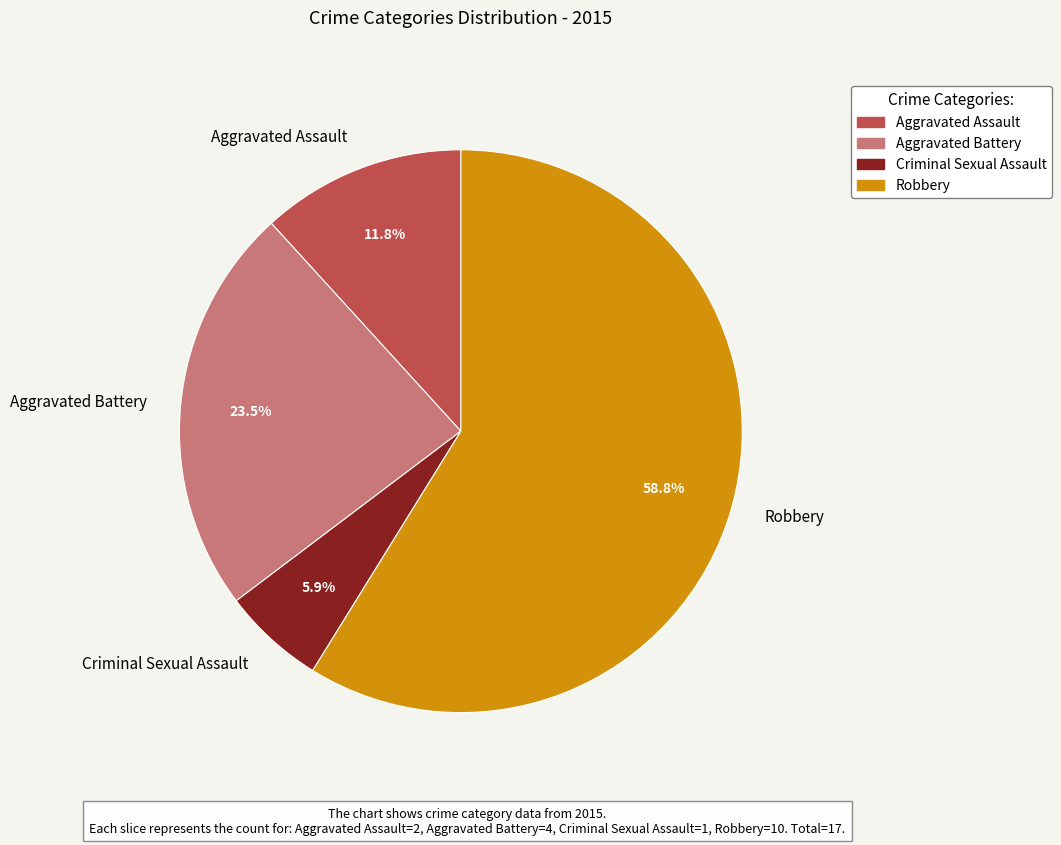

Which category accounts for the majority?

Robbery